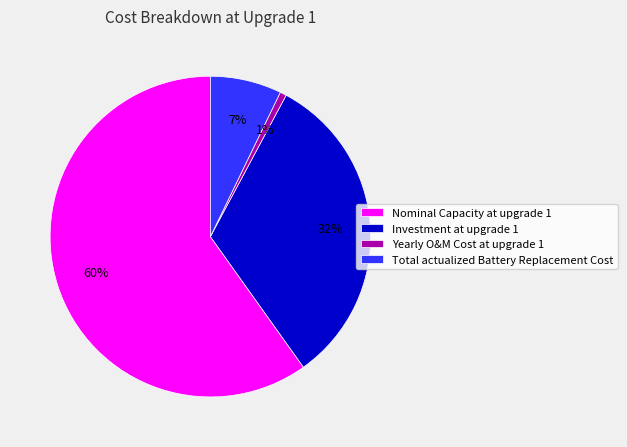

How many slices are in this pie chart?

4